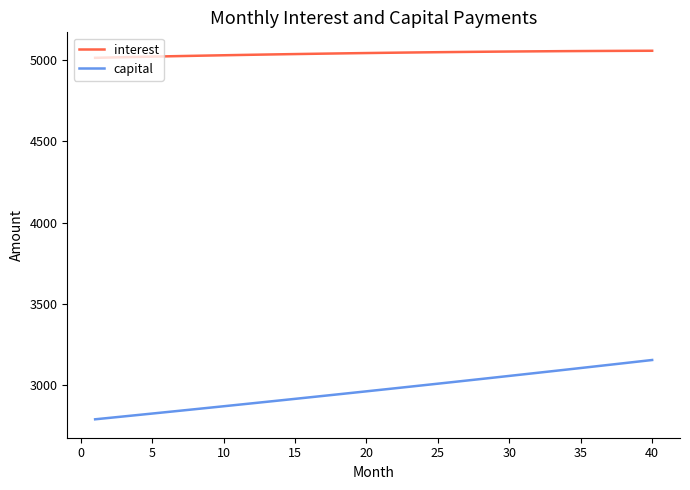

List the series in order of their overall mean, lowest first.

capital, interest